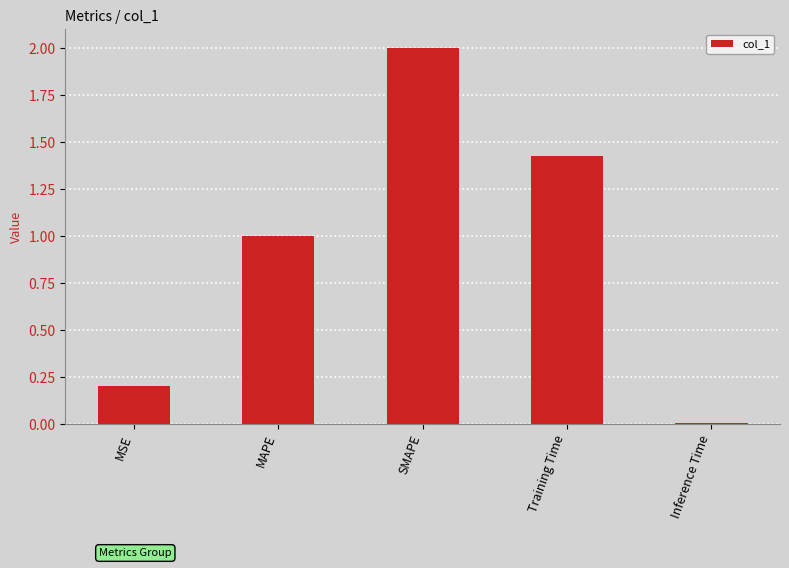

How many bars are there in total?

5